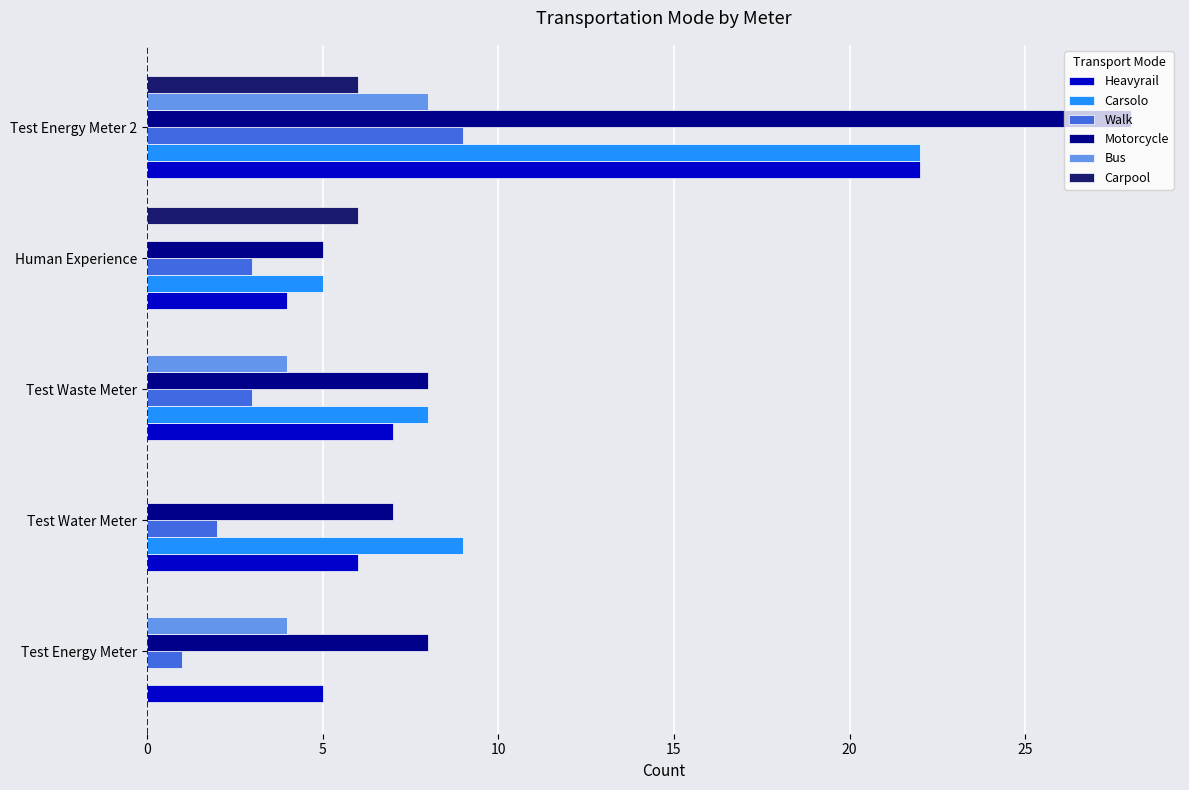

Is it true that Heavyrail equals 8 at Test Water Meter?

False